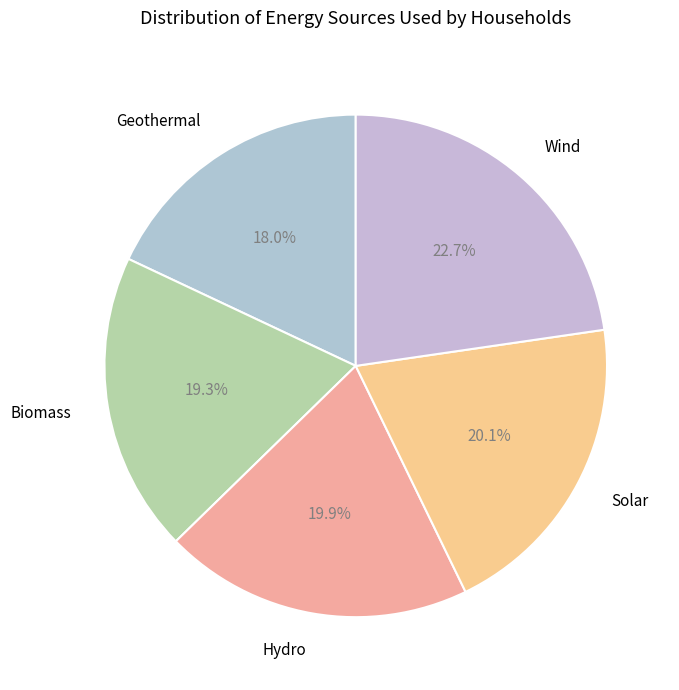

Is Hydro the majority of the pie?

No